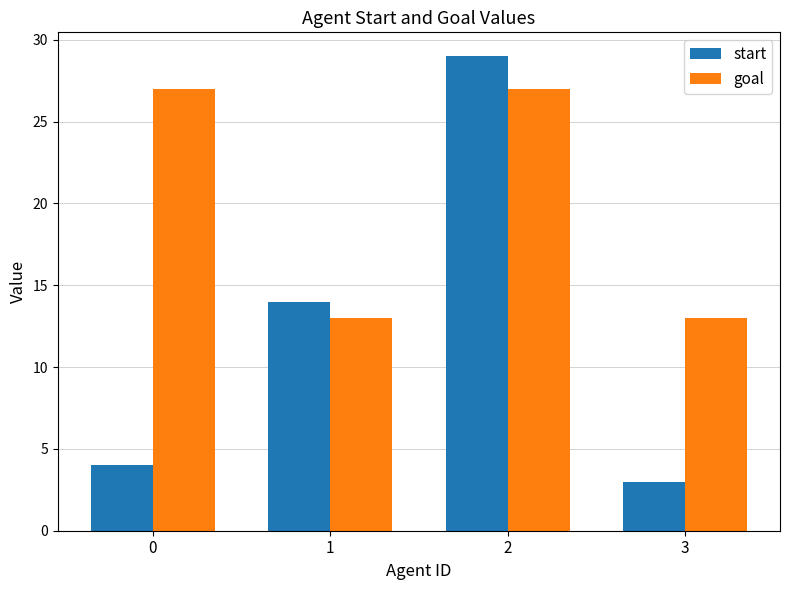

What is the difference between the start values at 1 and 0?

10